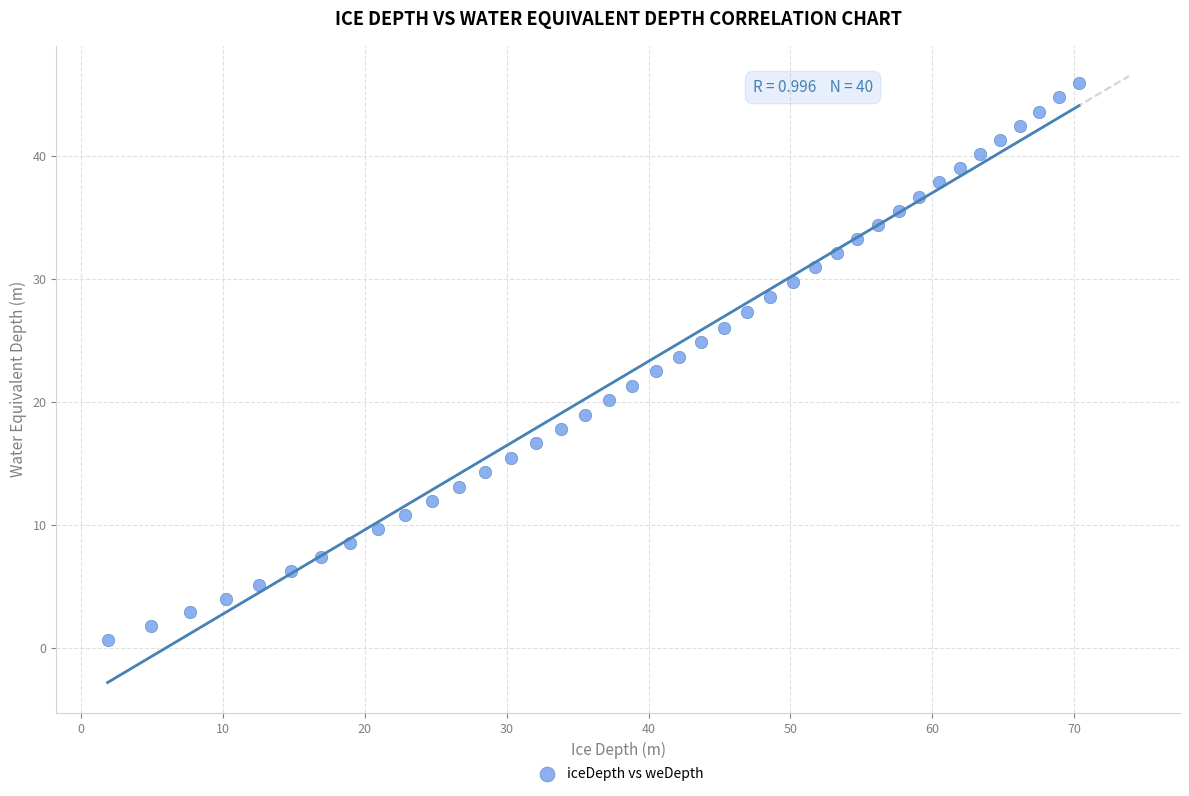

What is the range of X values (max minus min)?

68.4